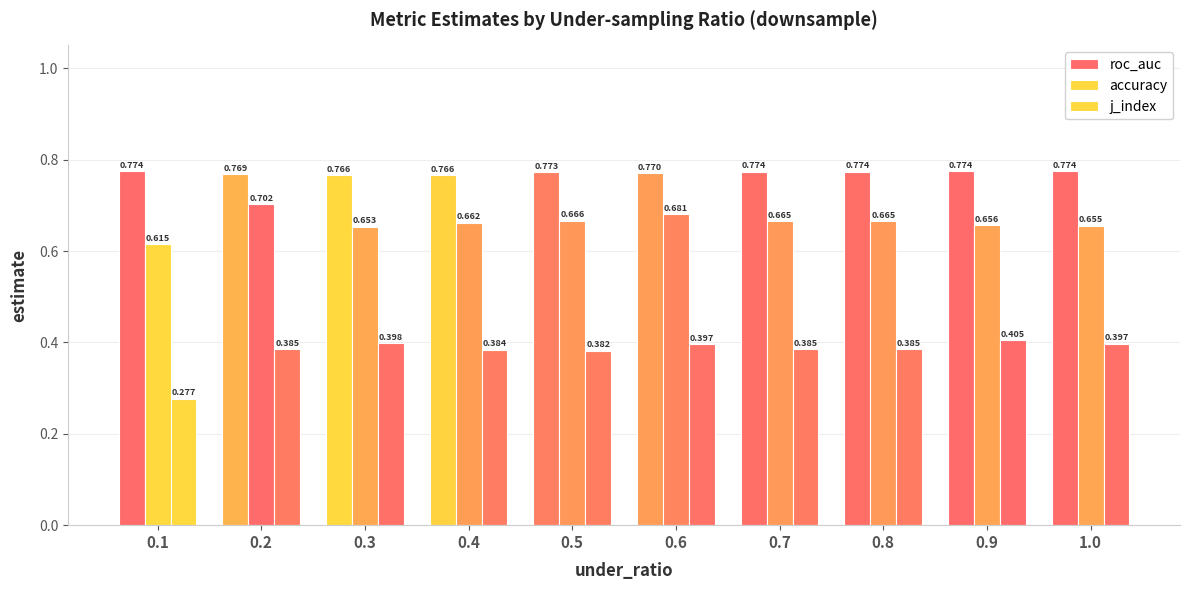

Rank the series at 0.8 from highest to lowest value.

roc_auc, accuracy, j_index